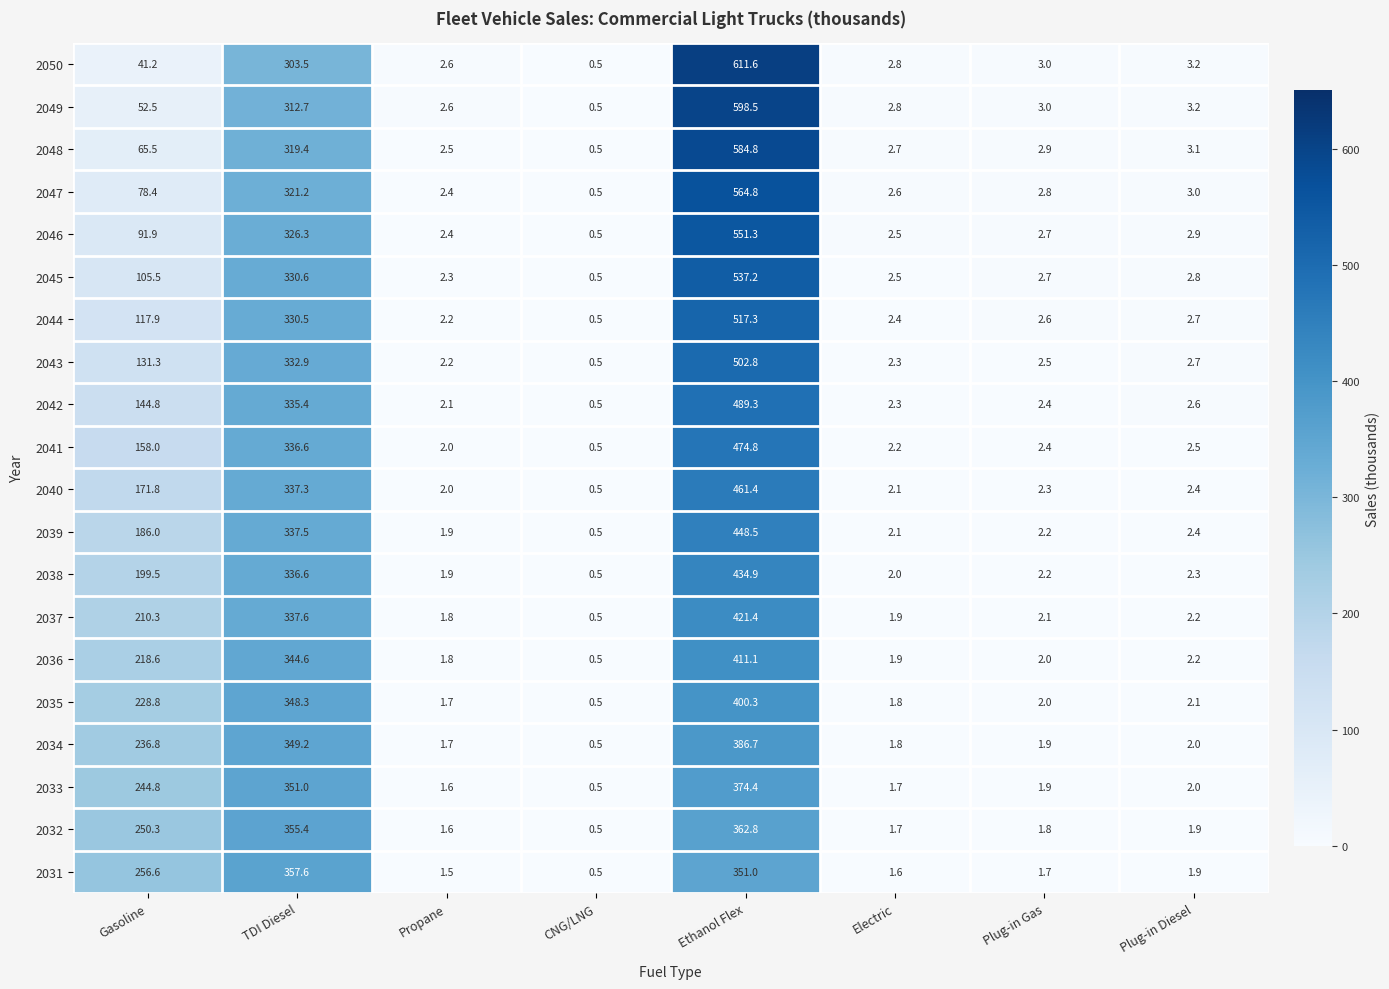

At which category is the sum across all series the highest?

Ethanol Flex